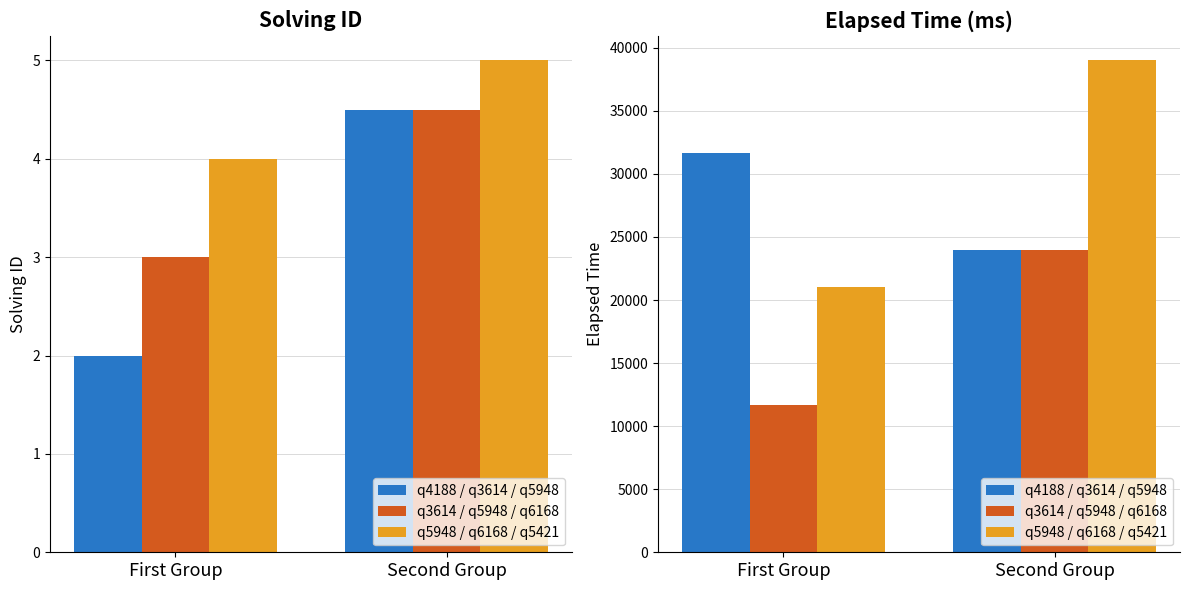

Which has a higher value, q5421 or q5948?

q5421